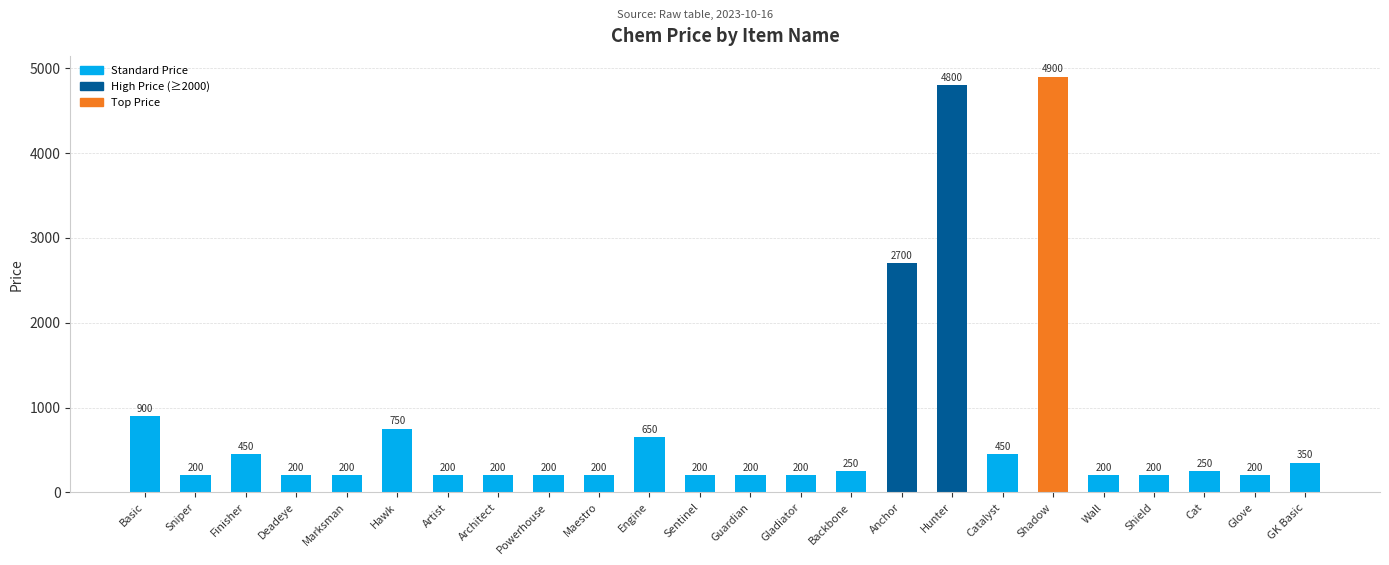

Where is the data nearest to the value 2550?

Anchor